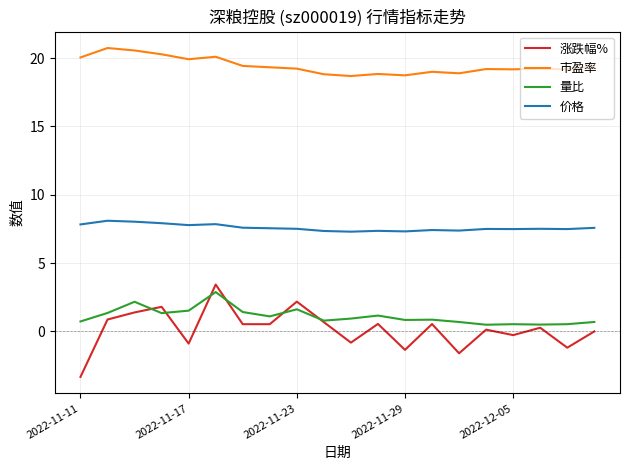

Which series has the largest range (max minus min)?

涨跌幅%